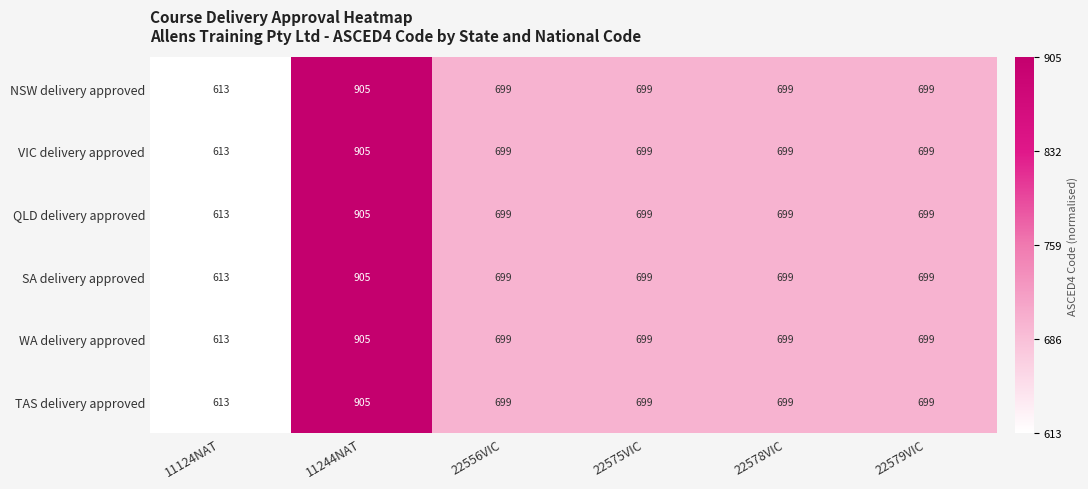

Where does the SA delivery approved series first go above 699?

11244NAT